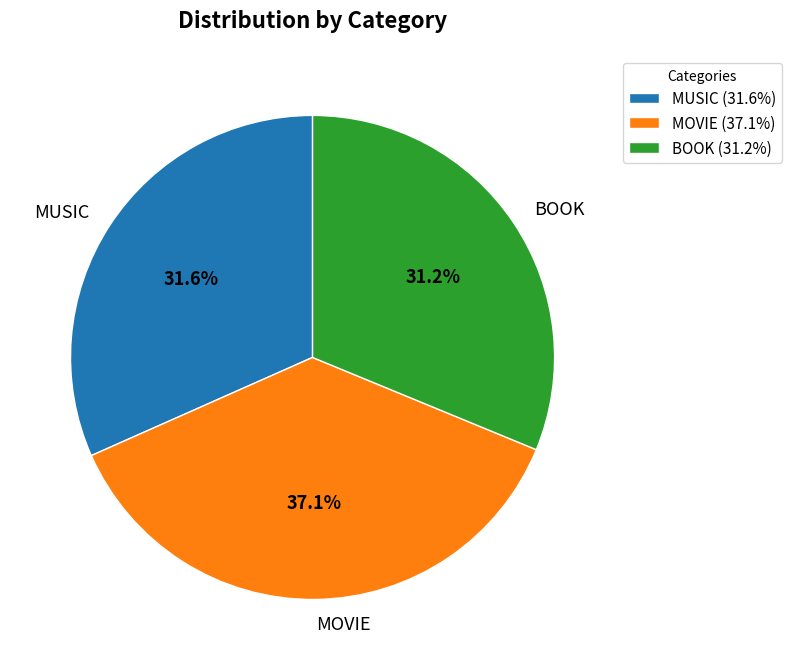

How much of the chart is everything except MOVIE?

62.9%